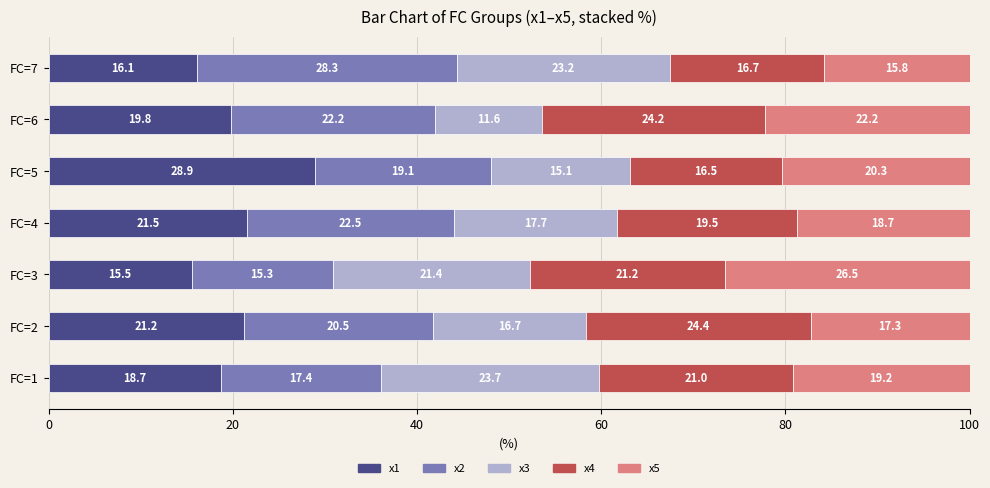

List the labels in order of x1 value, largest first.

FC=5, FC=4, FC=2, FC=6, FC=1, FC=7, FC=3